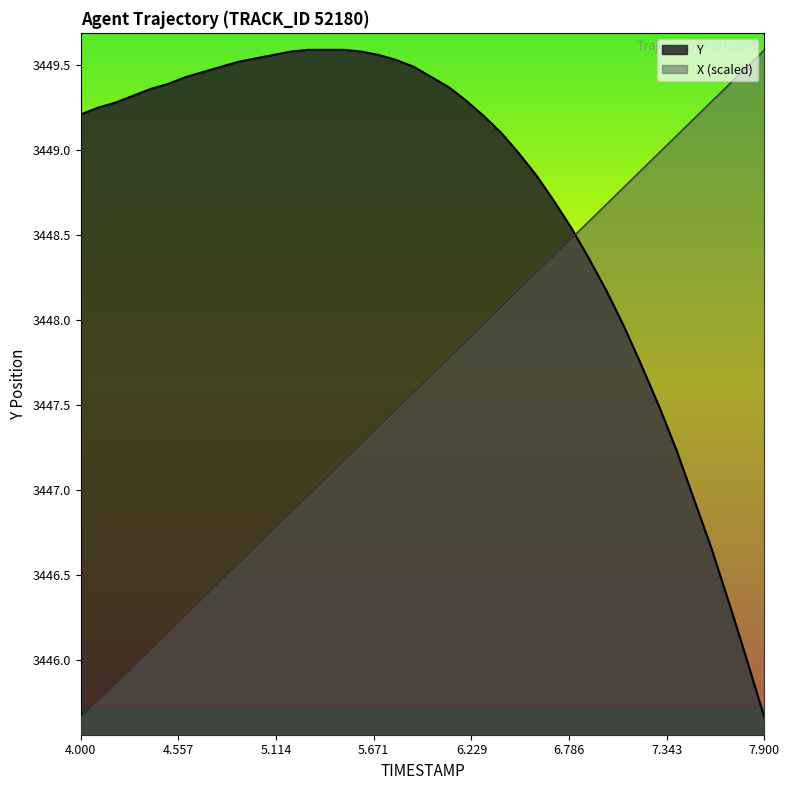

Reading left to right, list all the values displayed in this chart.

X: 4.0=3445.7	4.1=3445.8	4.2=3445.9	4.3=3446.0	4.4=3446.1	4.5=3446.2	4.6=3446.3	4.7=3446.4	4.8=3446.5	4.9=3446.6	5.0=3446.7	5.1=3446.8	5.2=3446.9	5.3=3447.0	5.4=3447.1	5.5=3447.2	5.6=3447.3	5.7=3447.4	5.8=3447.5	5.9=3447.6	6.0=3447.7	6.1=3447.8	6.2=3447.9	6.3=3448.0	6.4=3448.1	6.5=3448.2	6.6=3448.3	6.7=3448.4	6.8=3448.5	6.9=3448.6	7.0=3448.7	7.1=3448.8	7.2=3448.9	7.3=3449.0	7.4=3449.1	7.5=3449.2	7.6=3449.3	7.7=3449.4	7.8=3449.5	7.9=3449.6
Y: 4.0=3449.2	4.1=3449.2	4.2=3449.3	4.3=3449.3	4.4=3449.4	4.5=3449.4	4.6=3449.4	4.7=3449.5	4.8=3449.5	4.9=3449.5	5.0=3449.5	5.1=3449.6	5.2=3449.6	5.3=3449.6	5.4=3449.6	5.5=3449.6	5.6=3449.6	5.7=3449.6	5.8=3449.5	5.9=3449.5	6.0=3449.4	6.1=3449.4	6.2=3449.3	6.3=3449.2	6.4=3449.1	6.5=3449.0	6.6=3448.8	6.7=3448.7	6.8=3448.5	6.9=3448.4	7.0=3448.2	7.1=3448.0	7.2=3447.7	7.3=3447.5	7.4=3447.2	7.5=3446.9	7.6=3446.7	7.7=3446.3	7.8=3446.0	7.9=3445.7